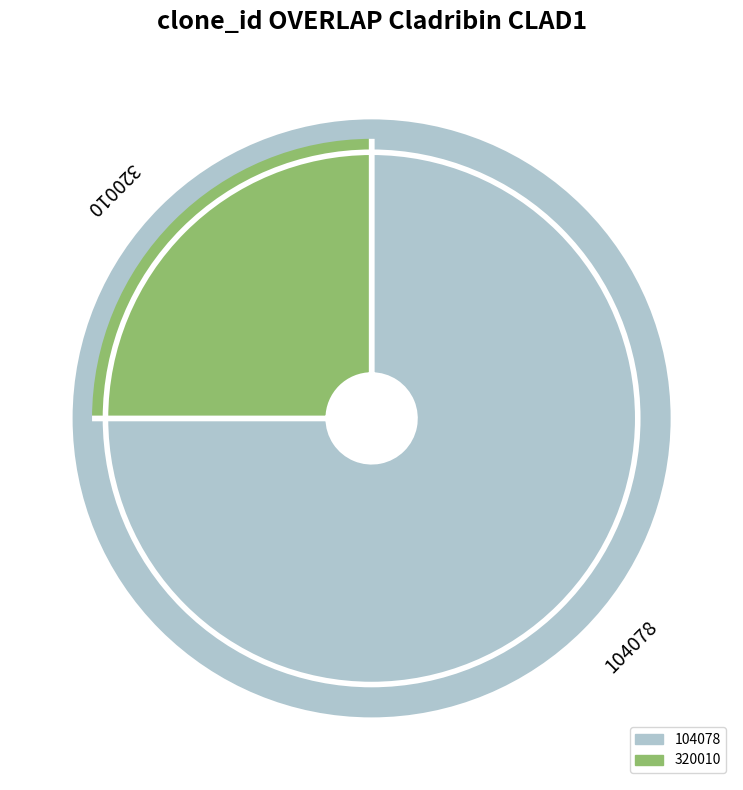

Does any single category account for the majority?

Yes